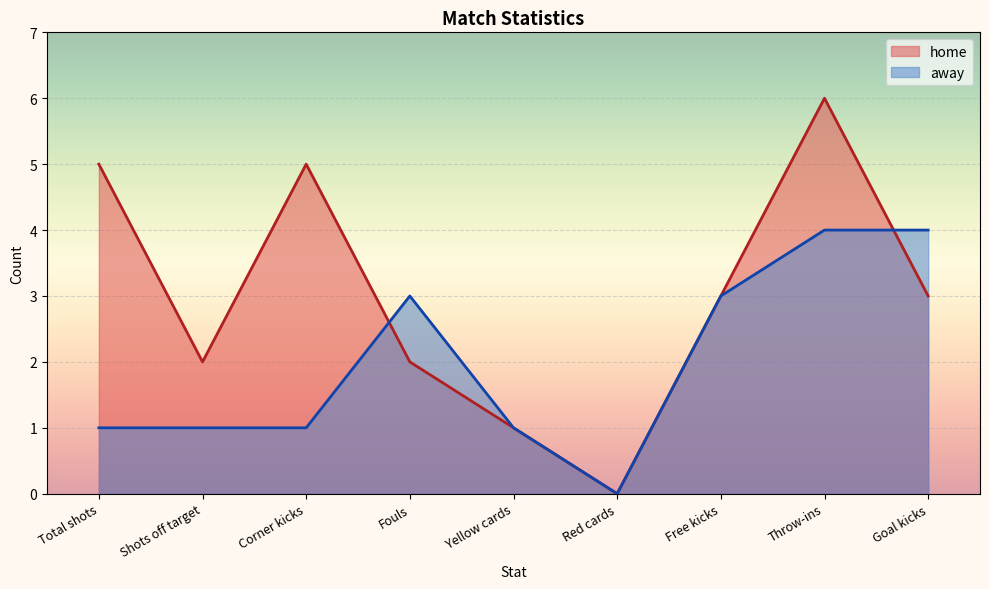

What is the sum of all home values?

27